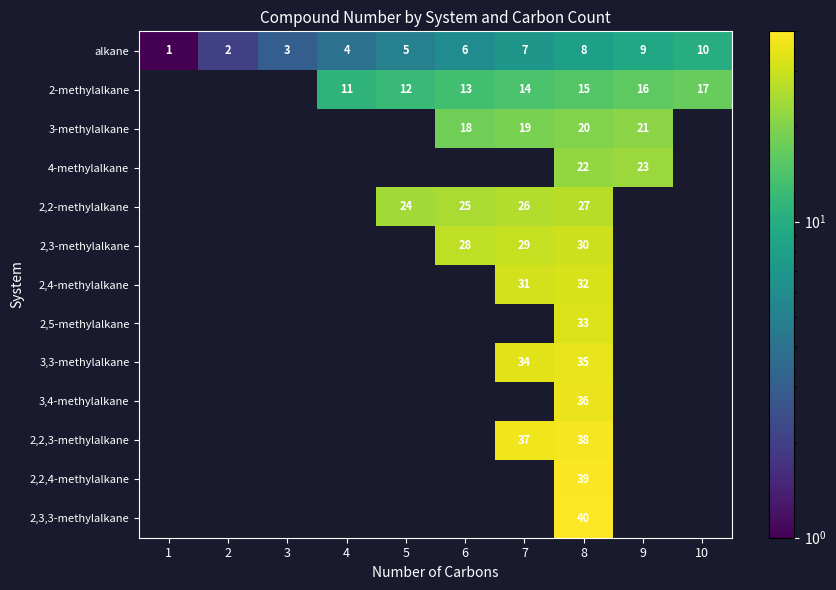

What is the minimum value shown in the chart?

1.0